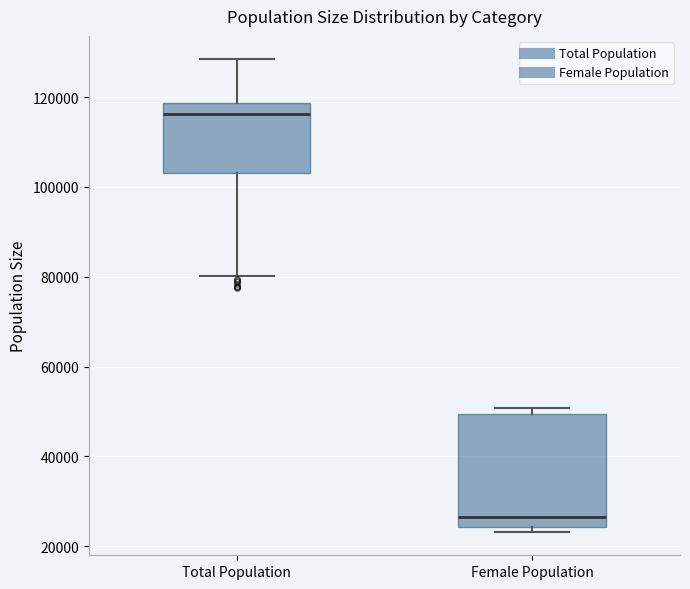

Reading left to right, read every box against the y-axis: the position of its median line, the range the box covers, and the ends of its whiskers. The values are not printed on the chart, so give them approximately, as read against the axis.

Total Population: median 116000, box 104000 to 118000, whiskers 80000 to 128000
Female Population: median 26000, box 24000 to 50000, whiskers 24000 (just below the box's lower edge) to 50000 (just above the box's upper edge)